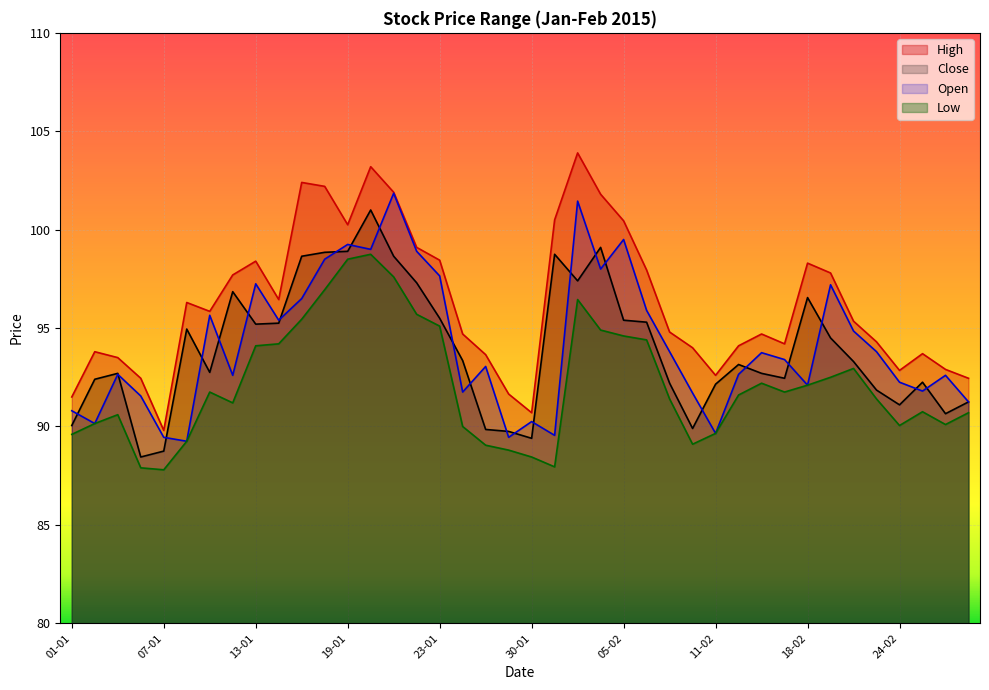

Reading right to left, what are all the values shown in this chart?

High: 92.5	92.9	93.7	92.8	94.3	95.3	97.8	98.3	94.2	94.7	94.1	92.6	94.0	94.8	98.0	100.5	101.8	103.9	100.5	90.7	91.7	93.7	94.7	98.5	99.1	101.9	103.2	100.2	102.2	102.4	96.5	98.4	97.7	95.8	96.3	89.8	92.5	93.5	93.8	91.5
Low: 90.7	90.1	90.8	90.0	91.4	93.0	92.5	92.1	91.8	92.2	91.6	89.7	89.1	91.4	94.4	94.6	94.9	96.5	88.0	88.5	88.8	89.0	90.0	95.1	95.7	97.6	98.8	98.5	97.0	95.5	94.2	94.1	91.2	91.8	89.2	87.8	87.9	90.6	90.2	89.6
Close: 91.2	90.7	92.2	91.1	91.8	93.3	94.5	96.5	92.5	92.7	93.2	92.2	89.9	92.2	95.3	95.4	99.1	97.4	98.8	89.4	89.8	89.8	93.3	95.5	97.3	98.7	101.0	98.9	98.8	98.7	95.2	95.2	96.8	92.8	95.0	88.8	88.5	92.7	92.4	90.0
Open: 91.2	92.6	91.8	92.2	93.8	94.8	97.2	92.1	93.4	93.8	92.7	89.7	91.7	93.8	95.9	99.5	98.0	101.5	89.5	90.2	89.5	93.0	91.8	97.7	98.9	101.8	99.0	99.2	98.5	96.5	95.4	97.2	92.6	95.7	89.2	89.5	91.5	92.7	90.2	90.8